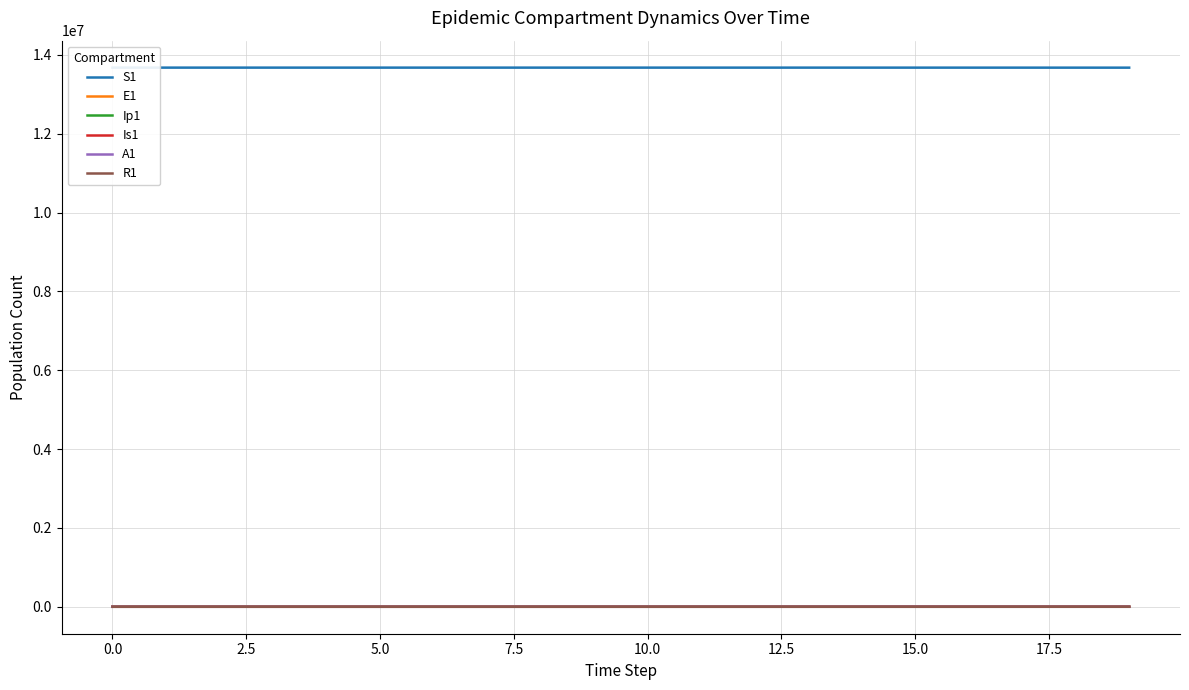

The value of Is1 at 14 is 9.1. True or false?

True